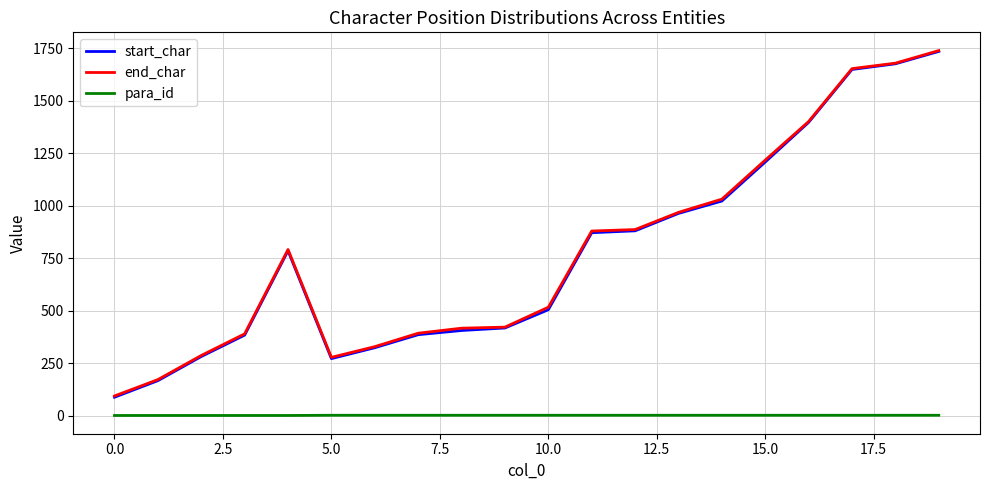

What is the maximum value shown in the chart?

1740